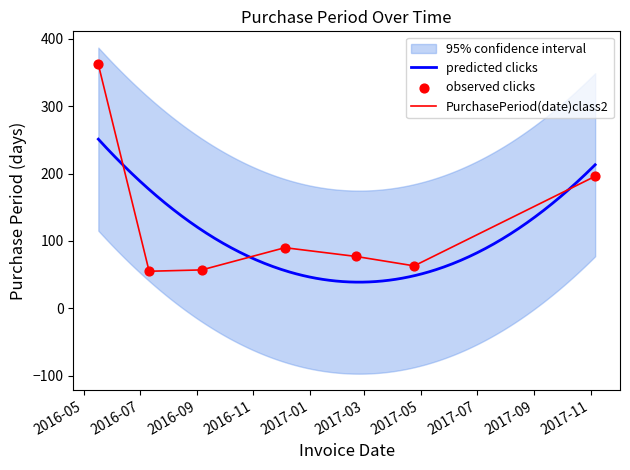

Between 2016-05-17 and 2017-11-06, which is larger?

2016-05-17